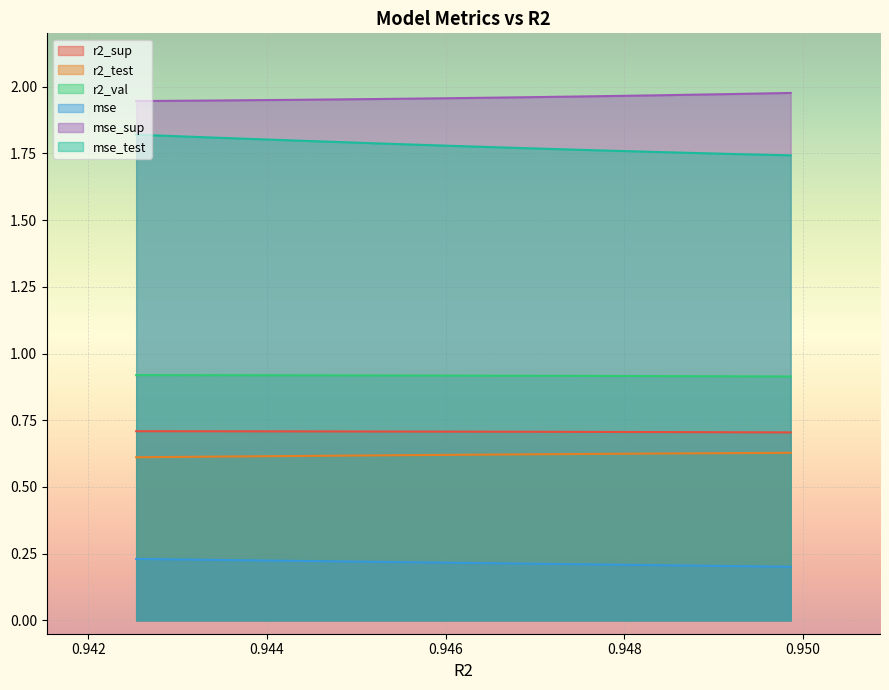

Which series has the largest total across all categories?

mse_sup